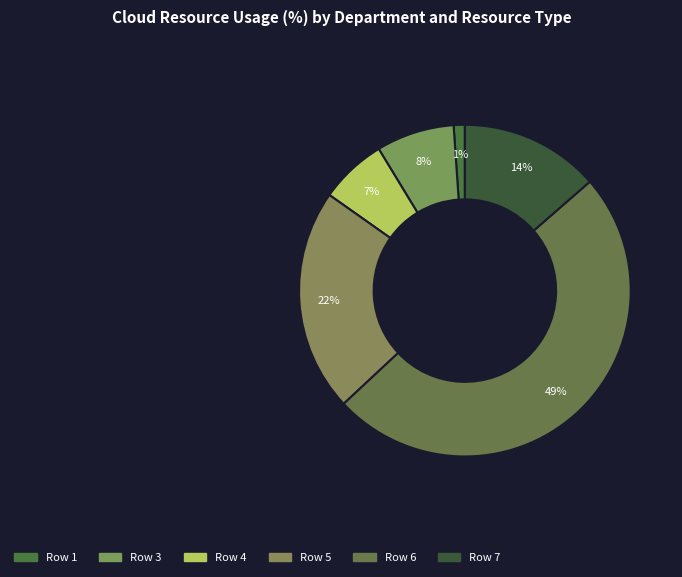

How many segments does this pie chart have?

6